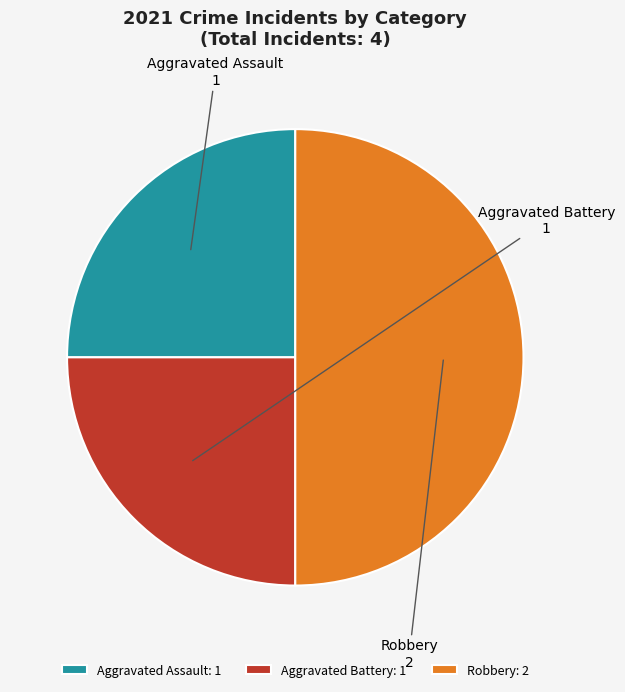

Combined, do Aggravated Battery and Robbery account for over 50%?

Yes